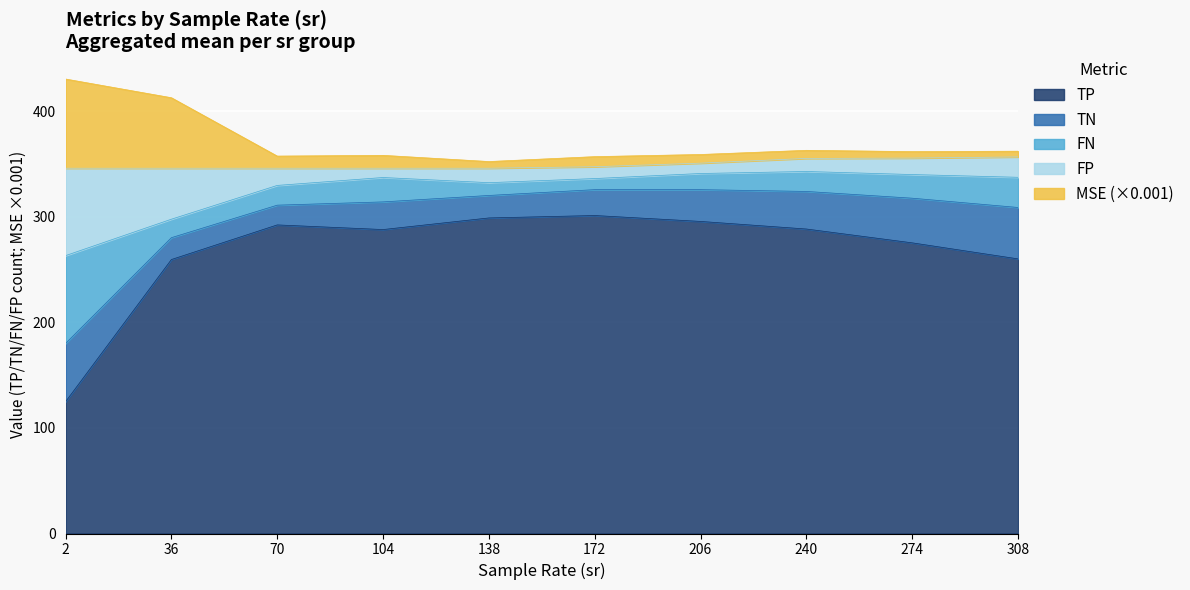

What is the highest value of the TP series?

301.2